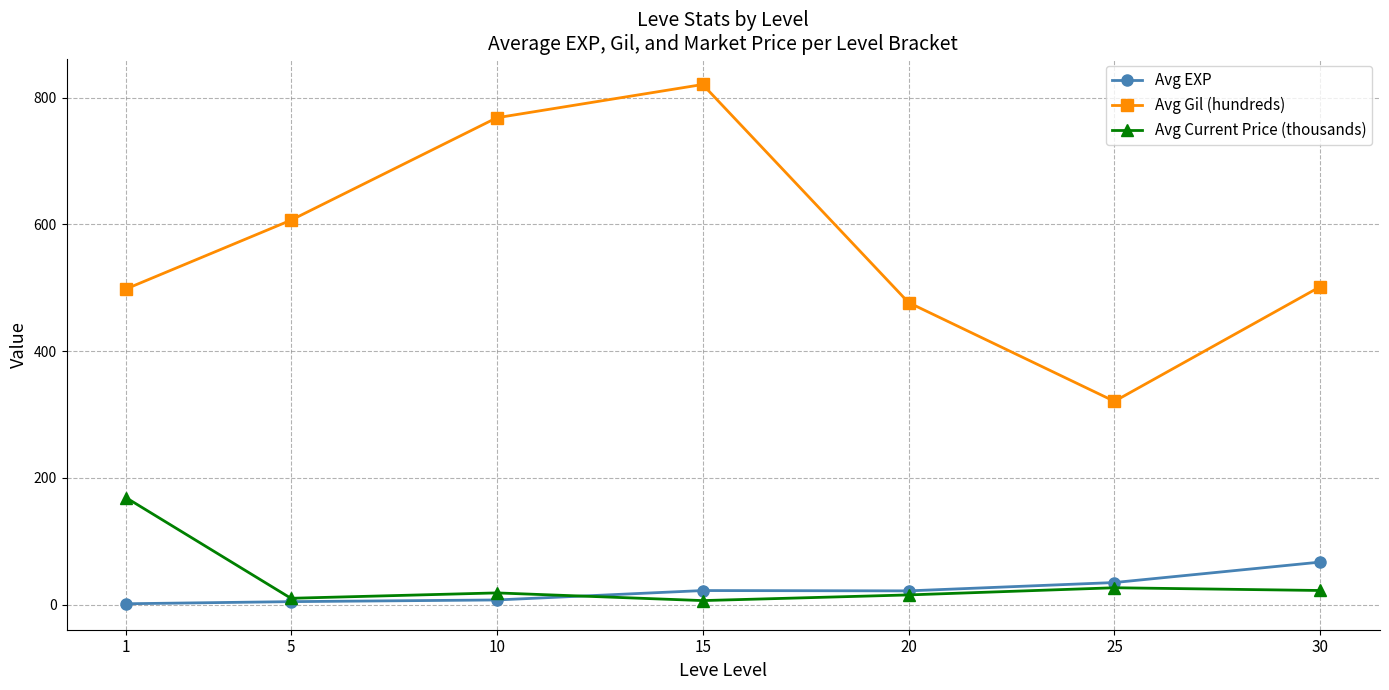

How many data points in Avg Current Price (thousands) are above 18?

4